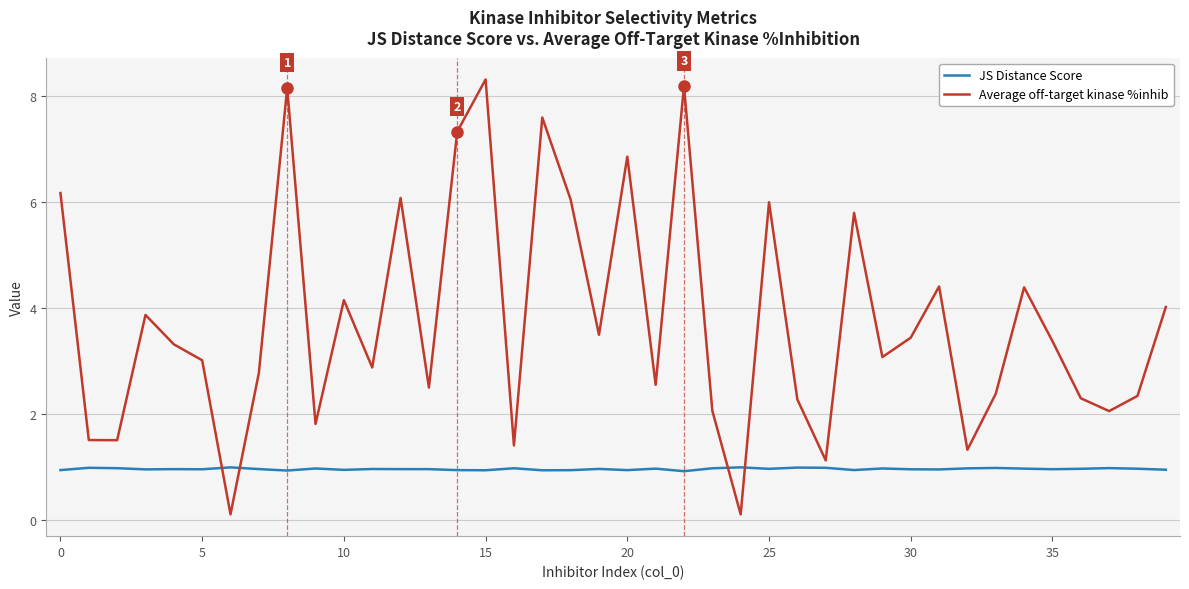

Which series has the largest range (max minus min)?

Average off-target kinase %inhib